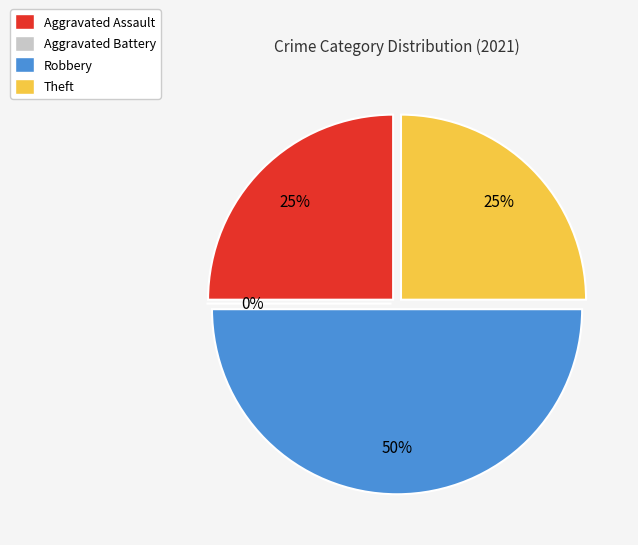

Between Aggravated Battery and Robbery, which is larger?

Robbery